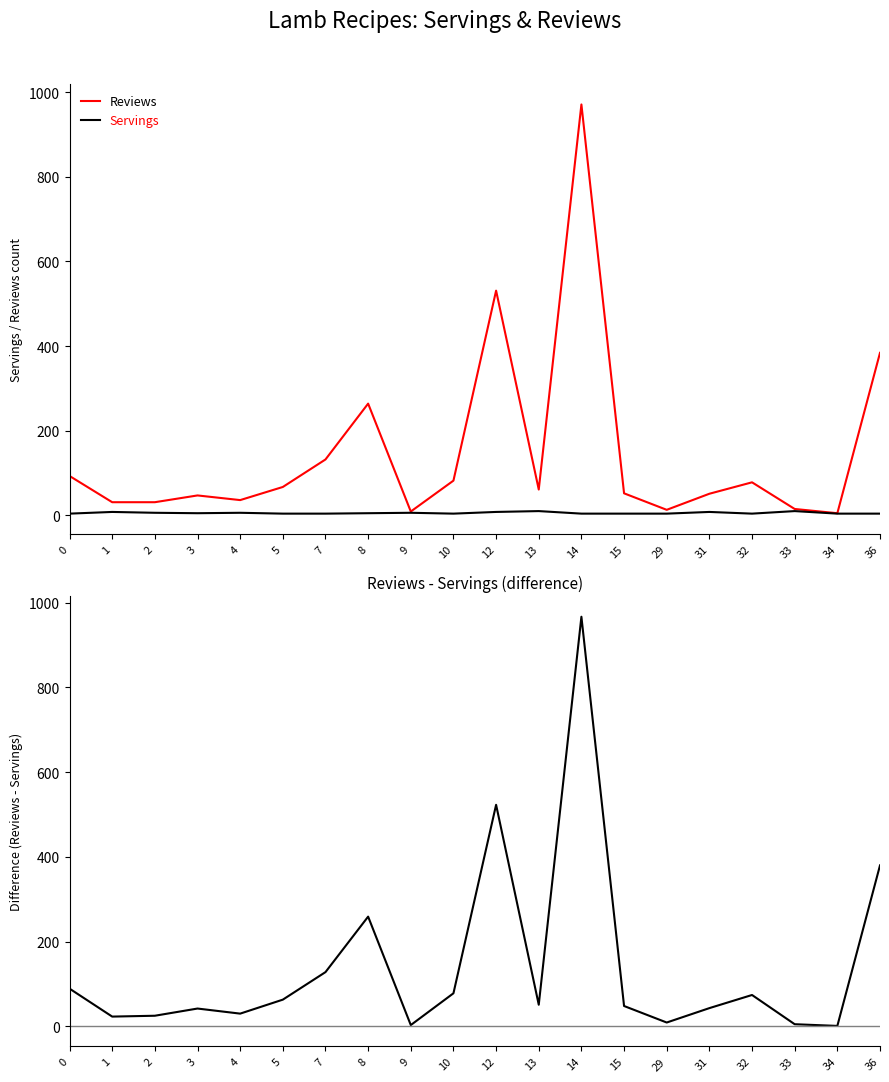

True or false: Reviews - Servings and Reviews cross at least once.

False